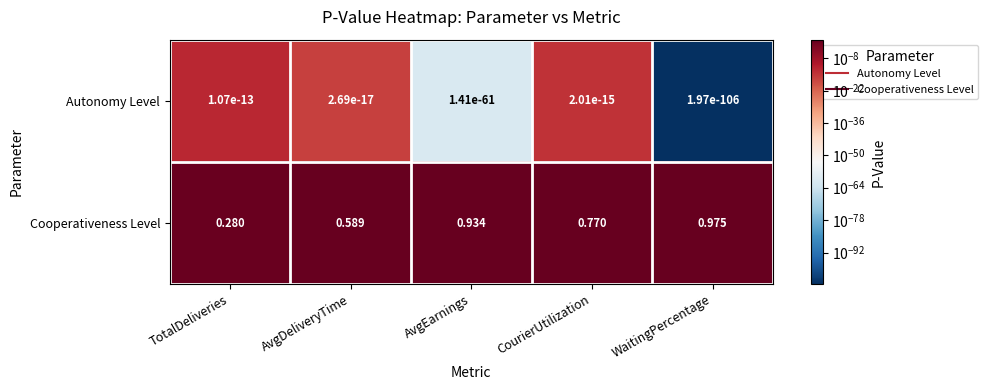

List the labels in order of Cooperativeness Level value, largest first.

WaitingPercentage, AvgEarnings, CourierUtilization, AvgDeliveryTime, TotalDeliveries